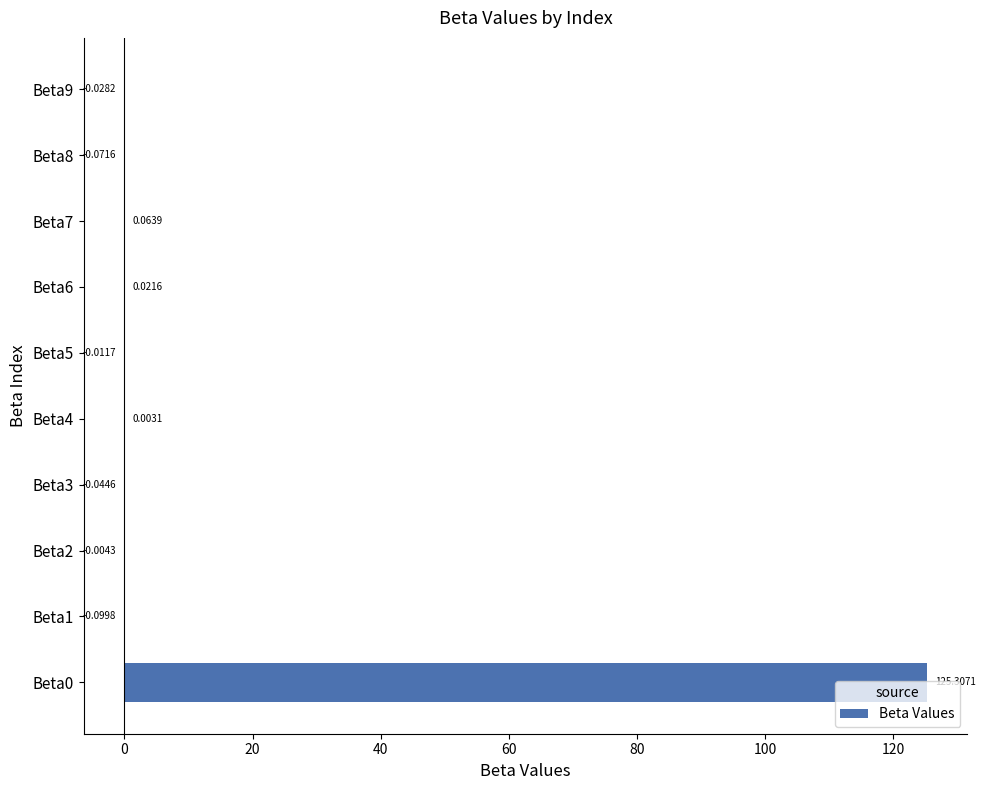

How many data points does each series have?

10